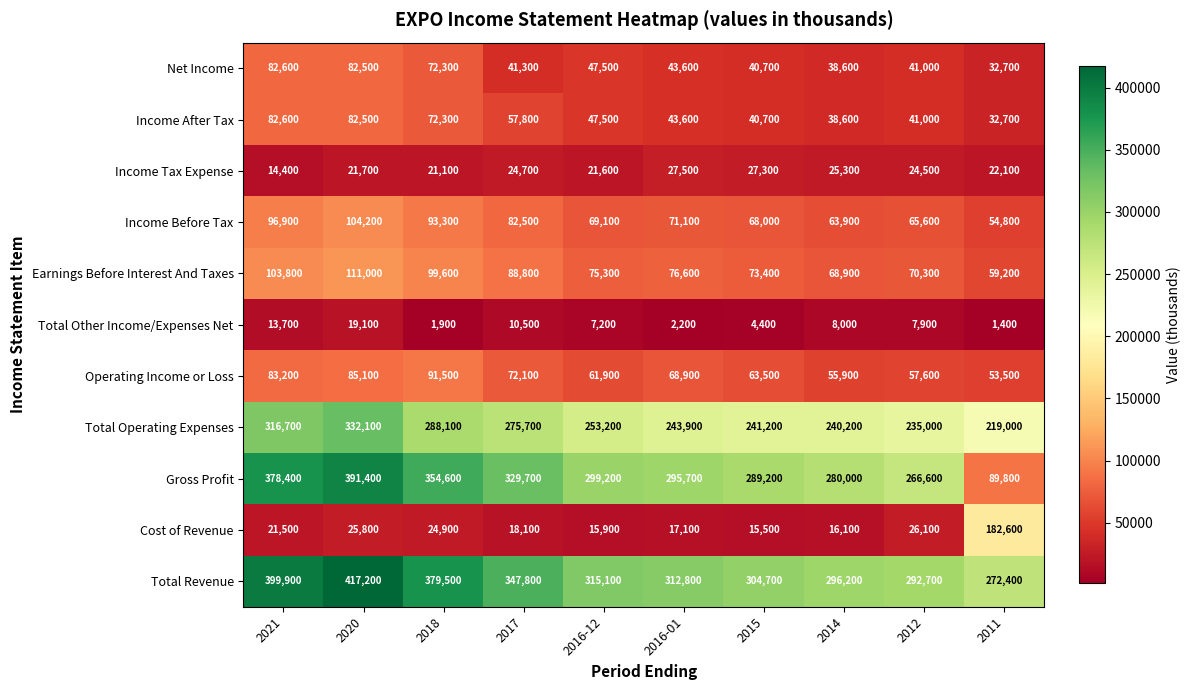

Count the number of categories in the chart.

10